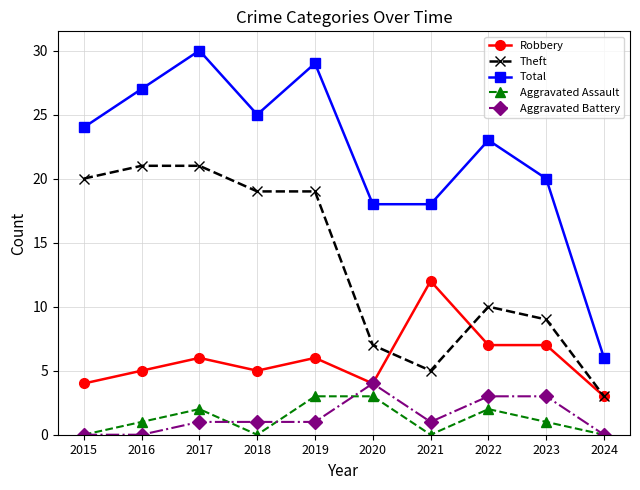

What is the difference between the Robbery values at 2020 and 2018?

1